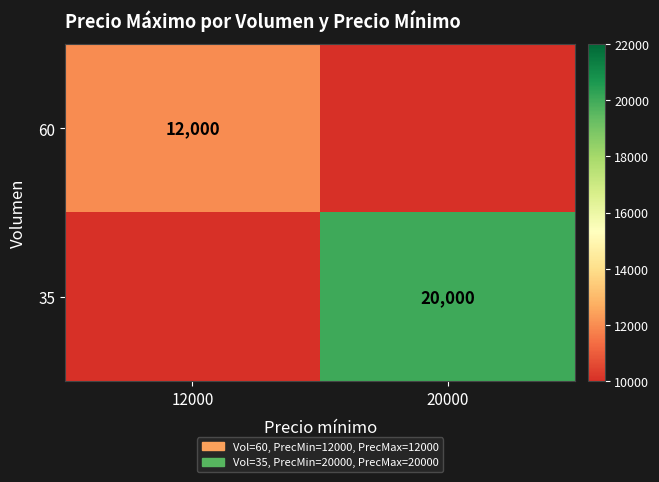

True or false: 35 has a value of 10777 at 20000.

False